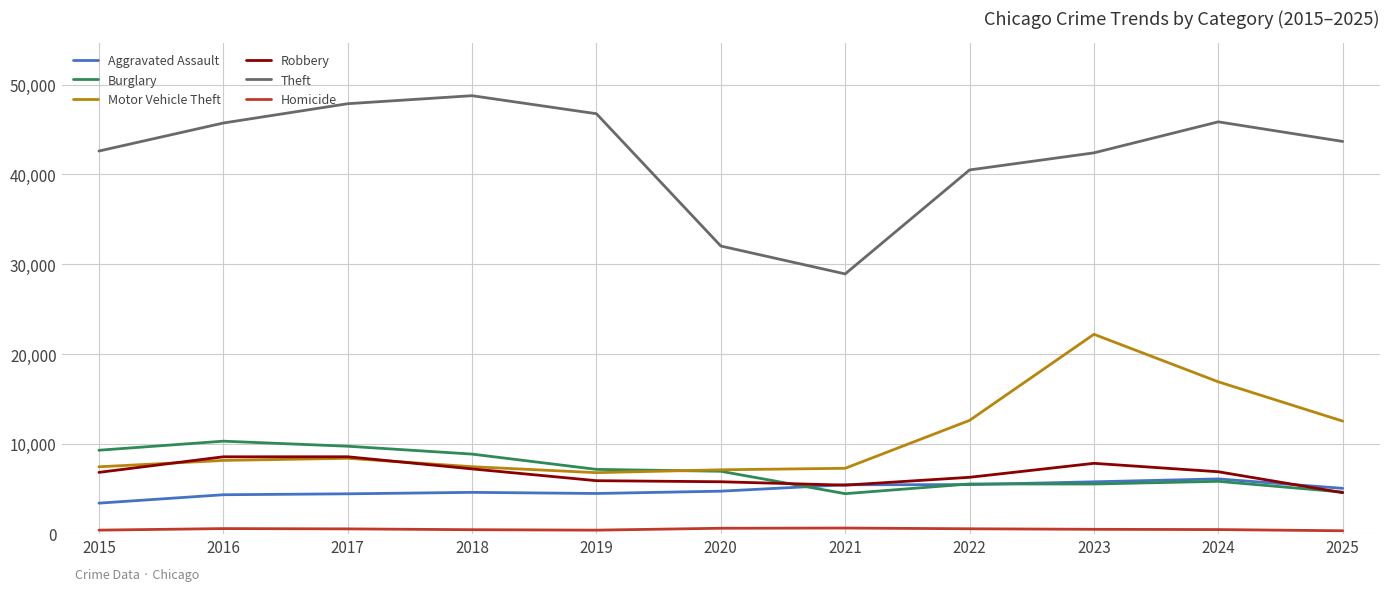

Is it true that Aggravated Assault equals 8680 at 2022?

False